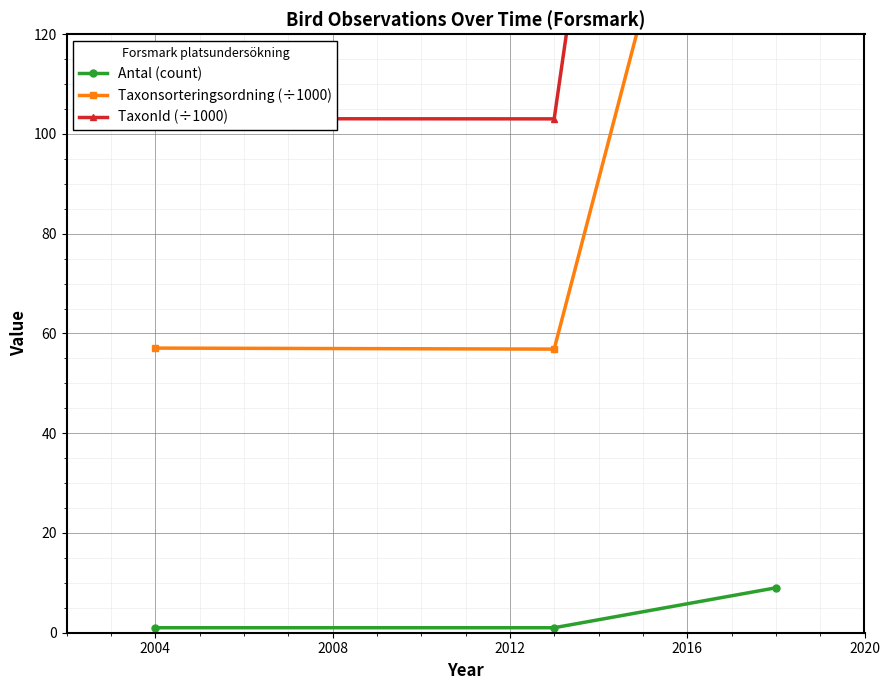

Which series has the largest range (max minus min)?

TaxonId (÷1000)